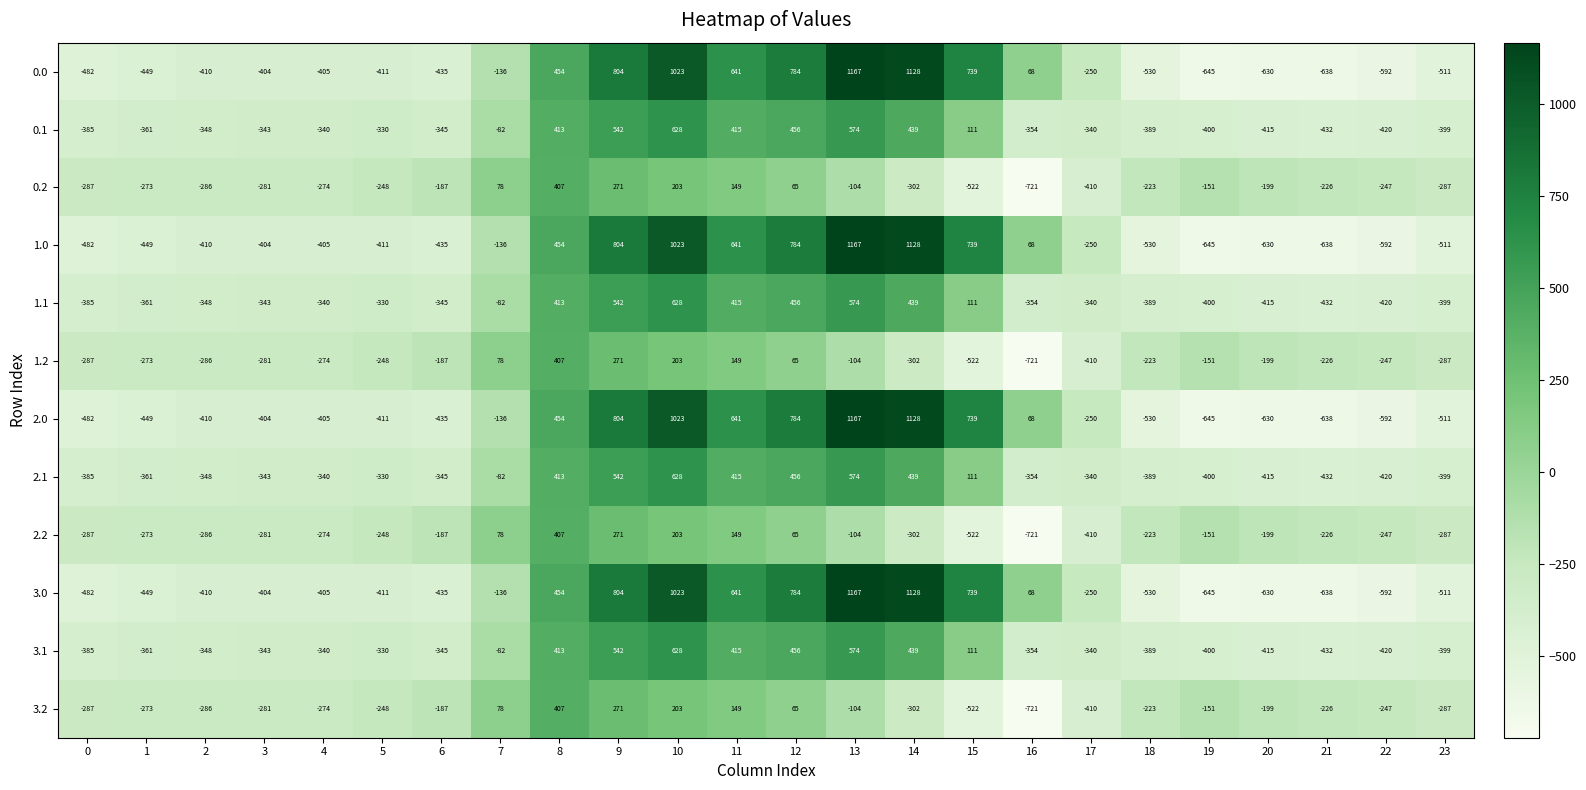

Is the value of 3.0 at 11 greater than the value of 3.2 at 3?

Yes